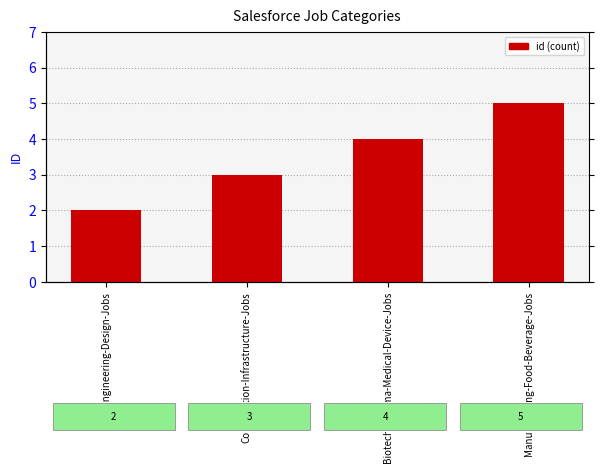

What is the sum of all values?

14